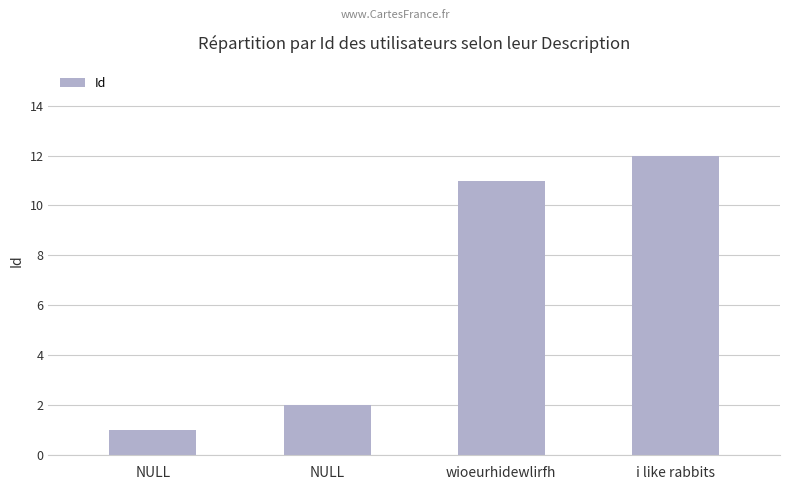

Read the value at NULL.

2